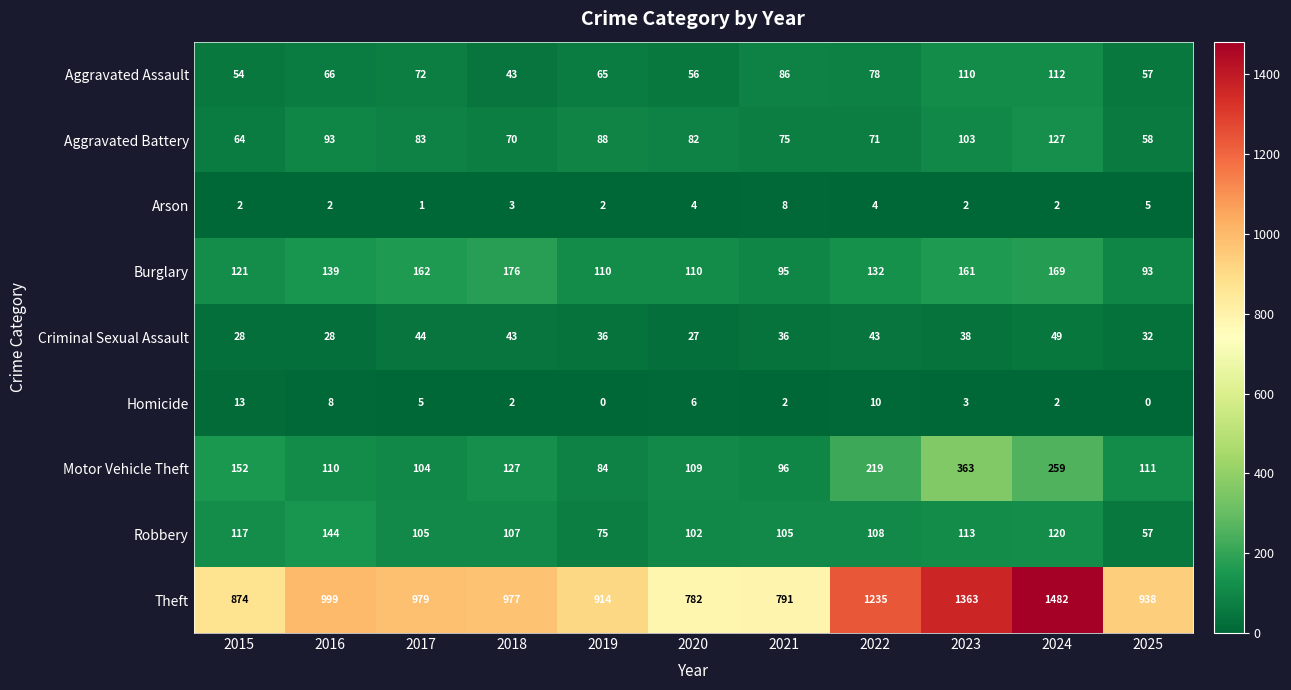

Rank the series by their maximum value, from lowest to highest.

Arson, Homicide, Criminal Sexual Assault, Aggravated Assault, Aggravated Battery, Robbery, Burglary, Motor Vehicle Theft, Theft